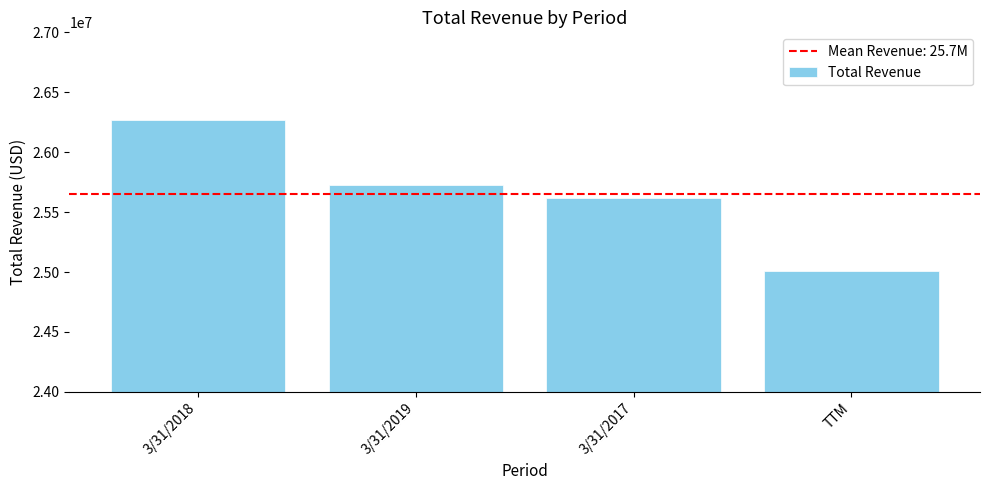

Does the chart contain stacked bars?

No